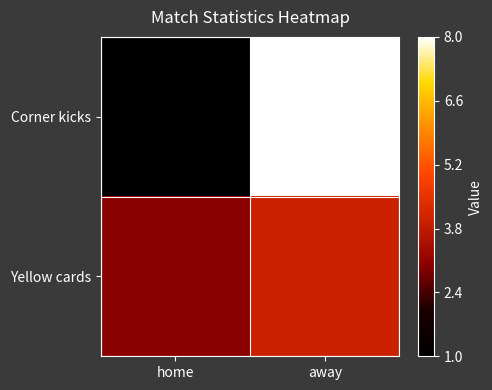

Between away and home, which is larger?

away